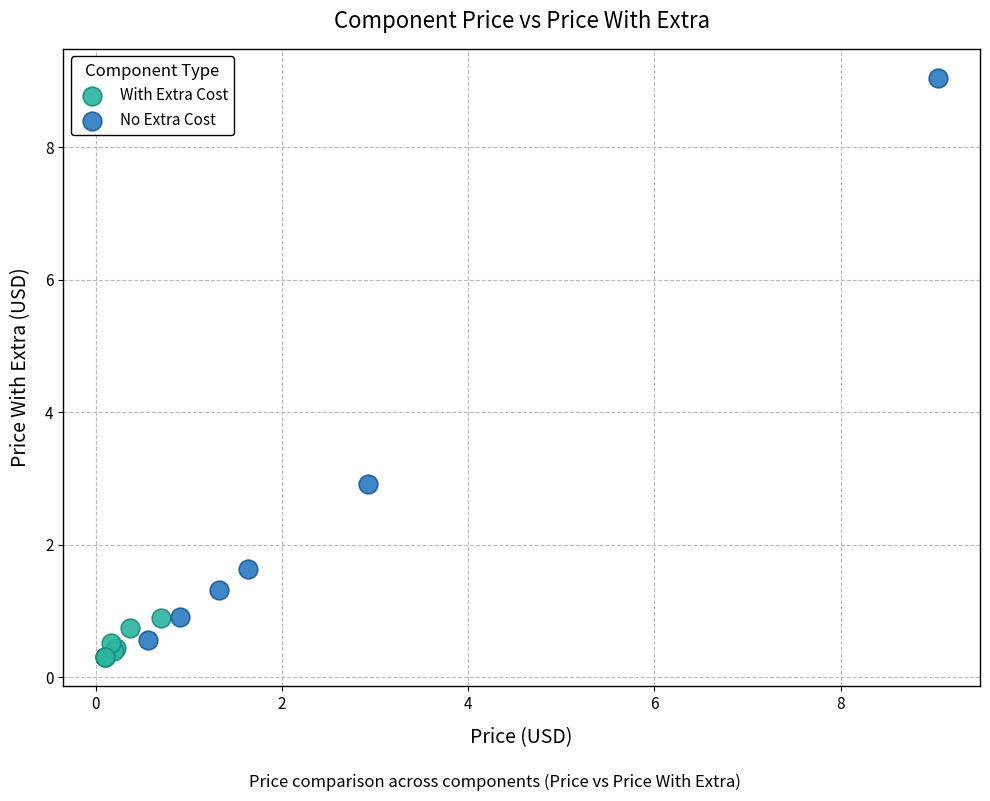

Which series contains the highest Y value?

No Extra Cost